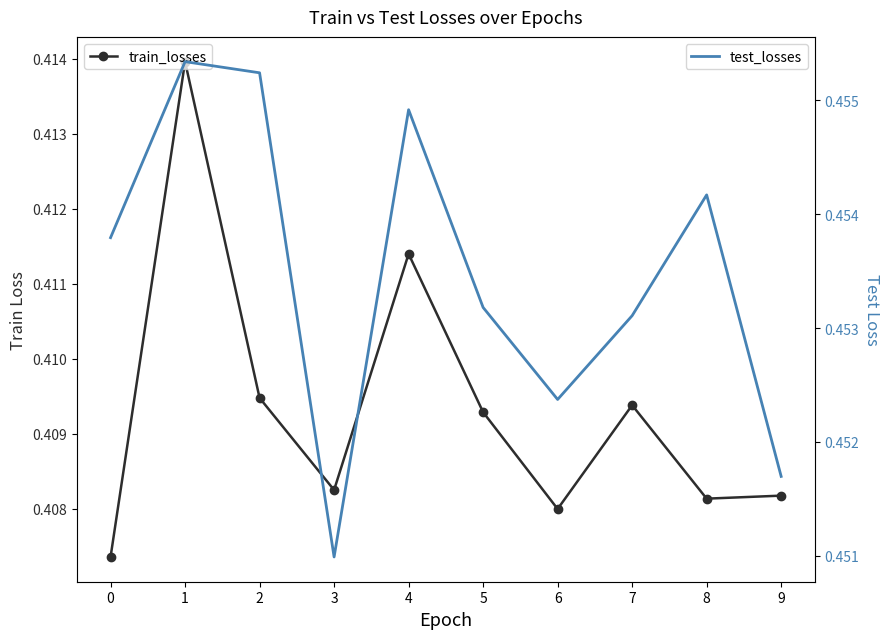

In test_losses, how many points are higher than both neighbors (excluding endpoints)?

3